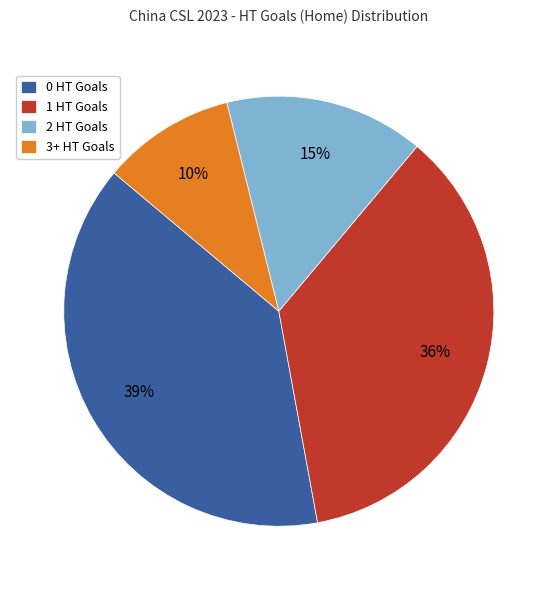

To the nearest percent, what percentage of the pie is 3+ HT Goals?

10%